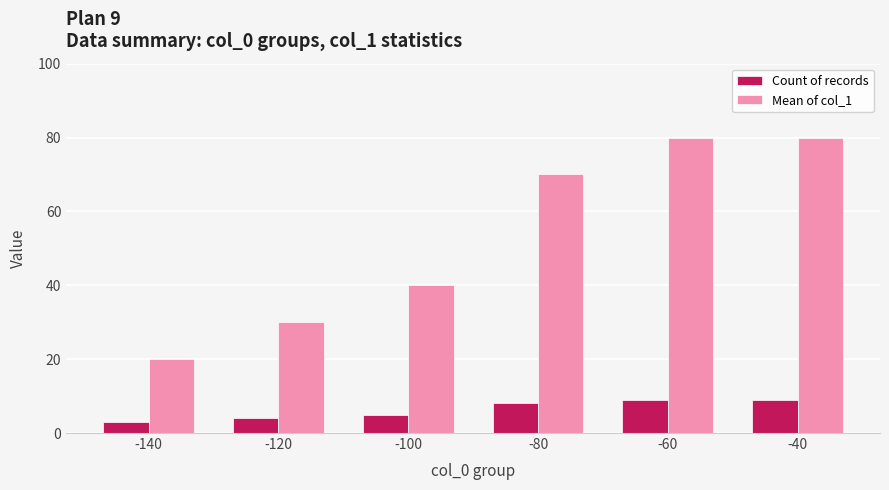

Where is Mean of col_1 nearest to the value 50?

-100